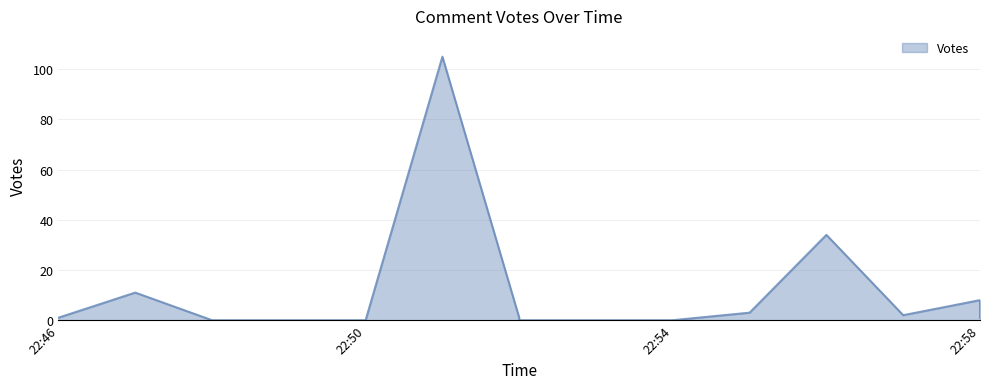

What is the greatest value displayed?

105